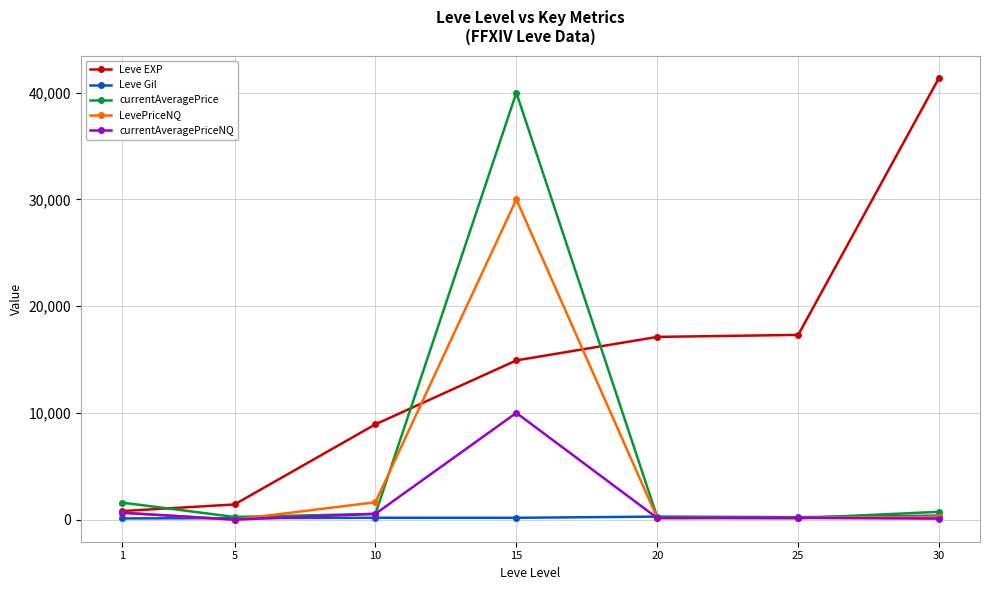

True or false: Leve EXP has more than 2 interior local peaks.

False